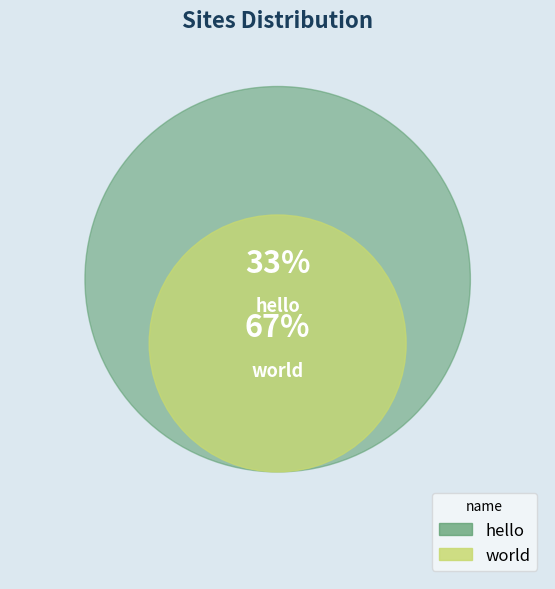

What percentage is the hello slice, to the nearest percent?

33%